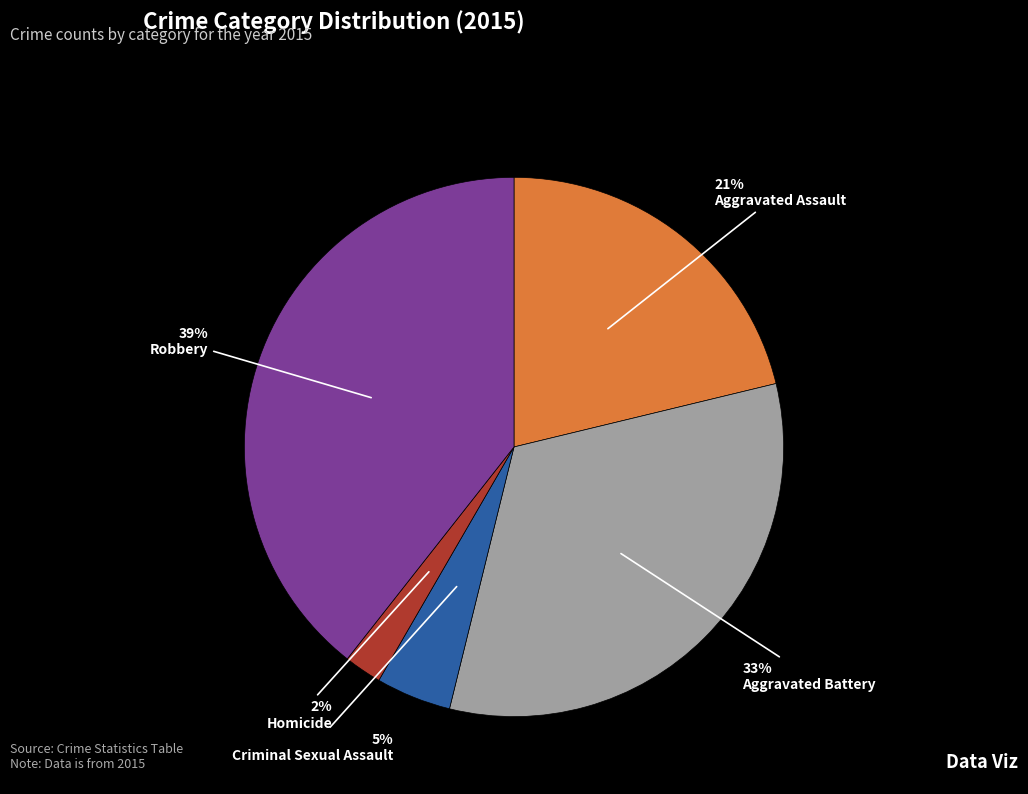

Is there a majority slice in this chart?

No